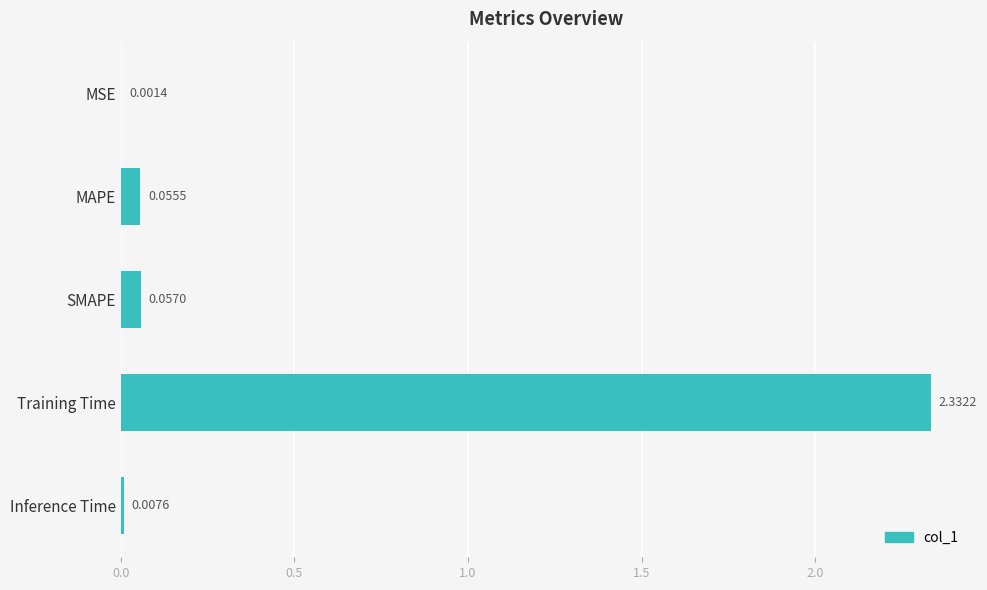

What is the sum of all values?

2.5